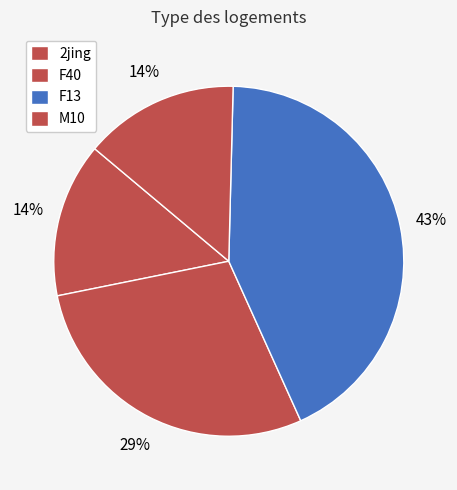

To the nearest percent, what percentage of the pie is F13?

43%